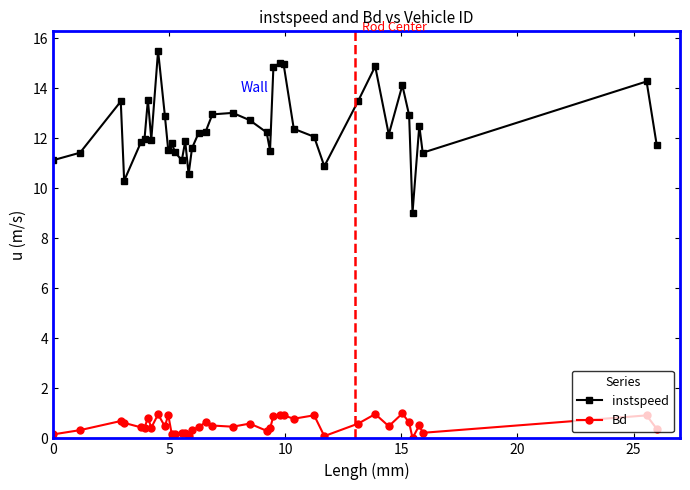

Which series has the largest range (max minus min)?

instspeed